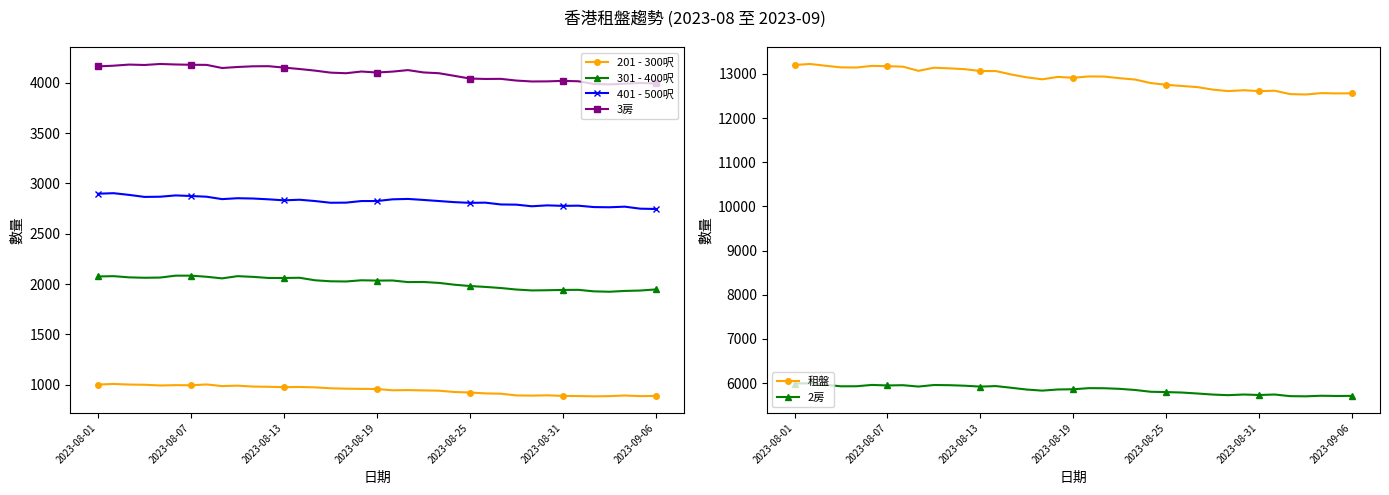

Is the value of 301 - 400呎 at 21 greater than the value of 3房 at 23?

No